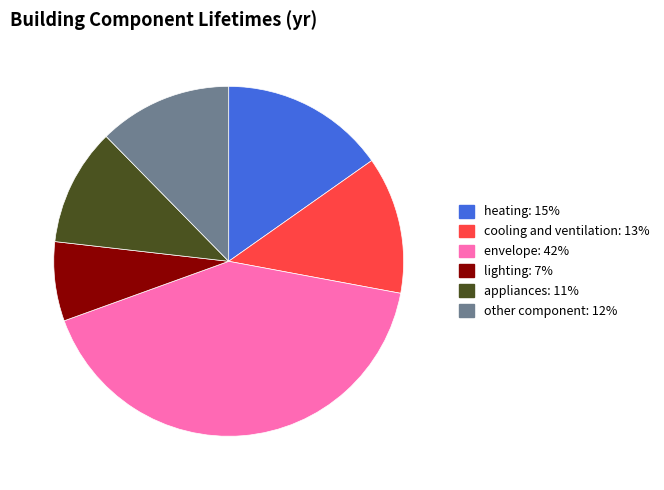

Which slice is the smallest?

lighting